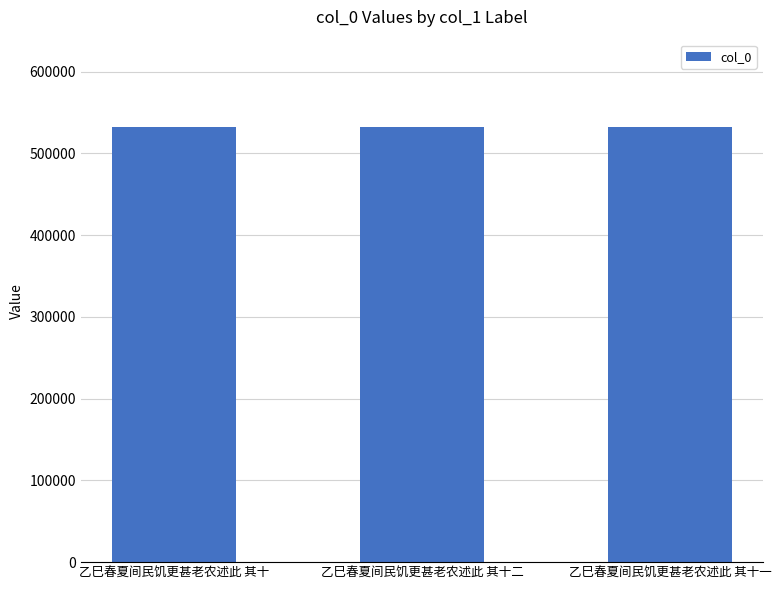

Count the values in the range 532496 to 532498.

3